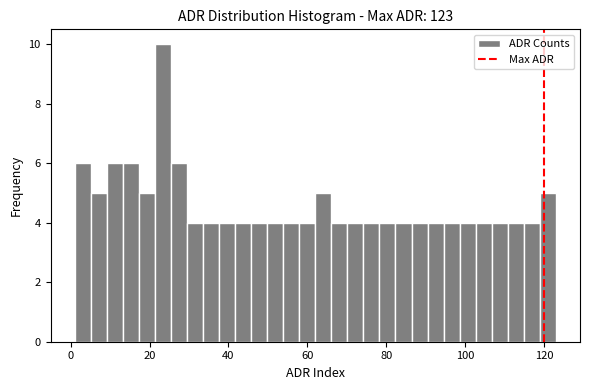

Around what value on the x-axis is the tallest bar? Give the approximate position of its centre, as read against the axis.

24